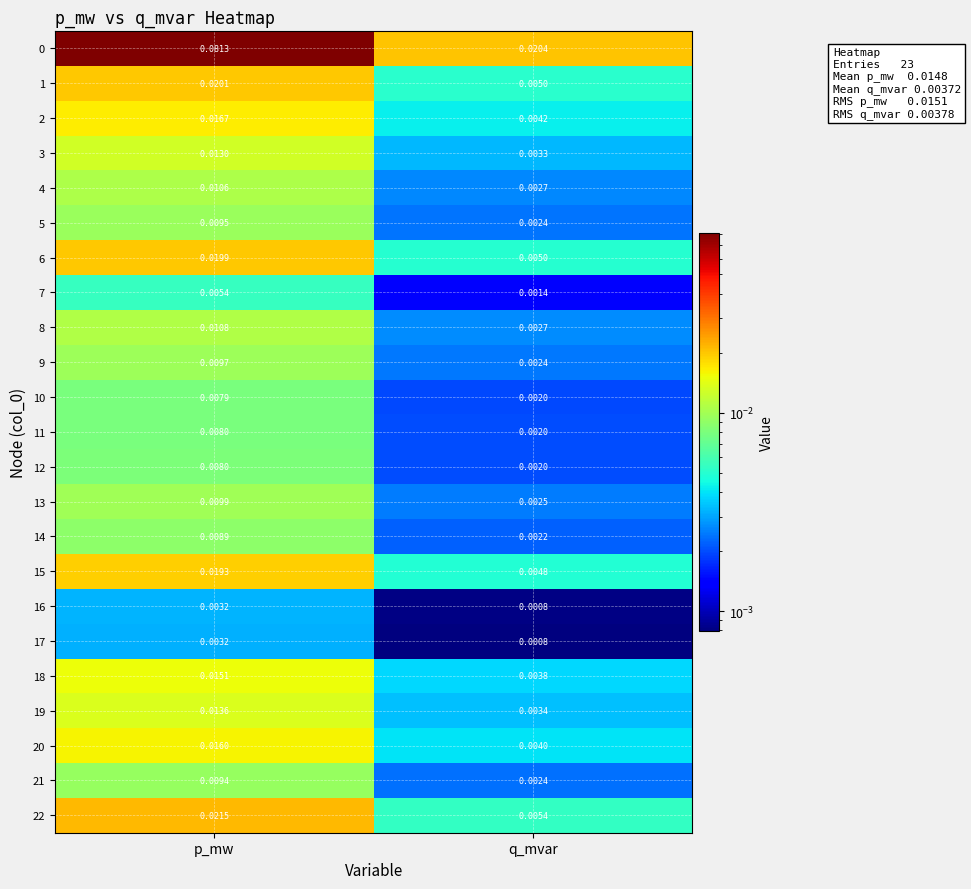

Rank the categories by 22 value from highest to lowest.

p_mw, q_mvar